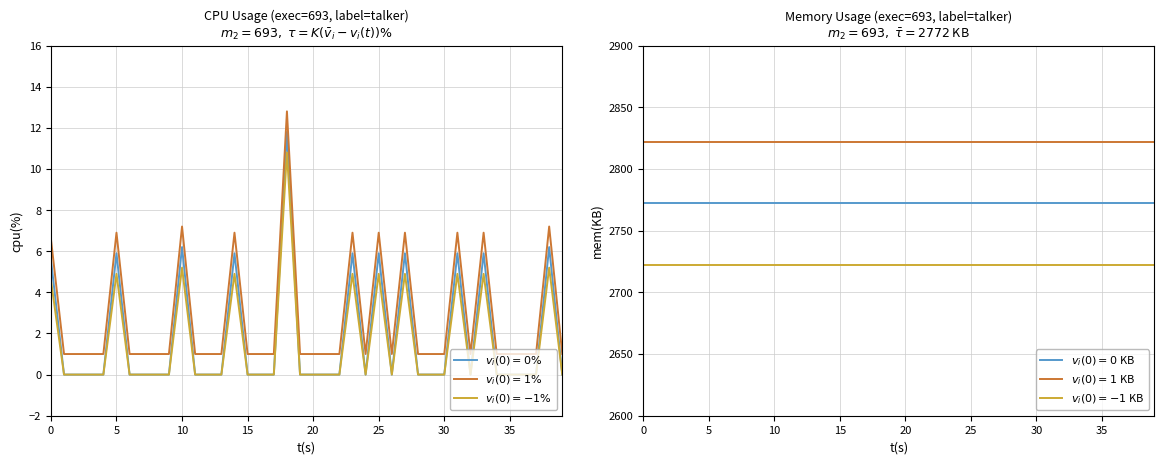

The value of $v_i(0)=1\%$ at 14 is 6.9. True or false?

True